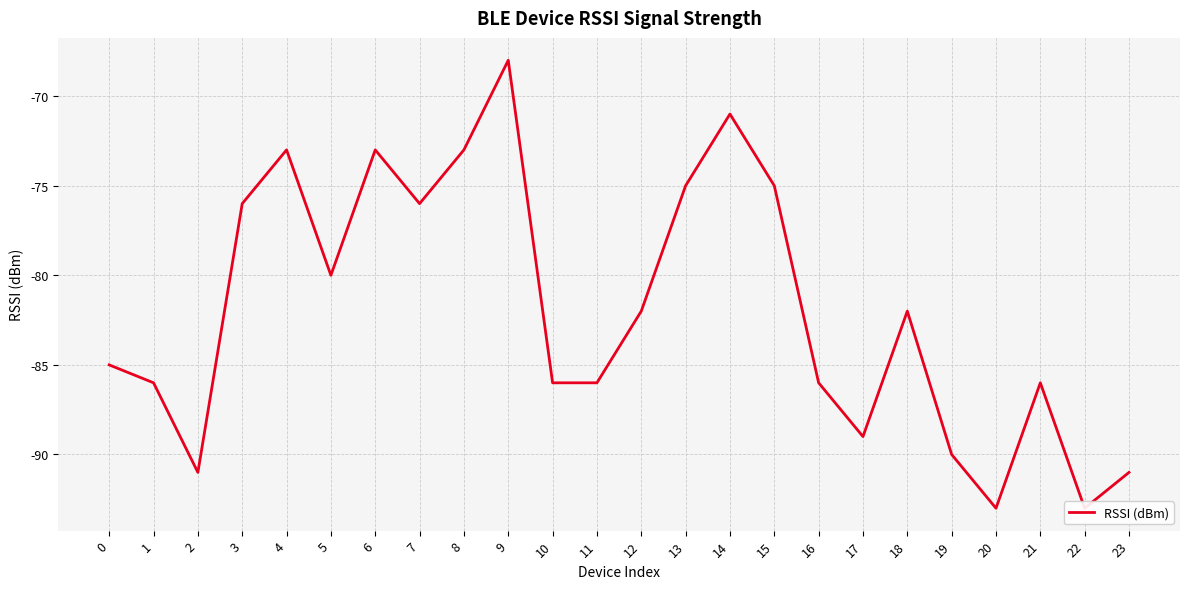

Which category has the lowest value across all series?

20